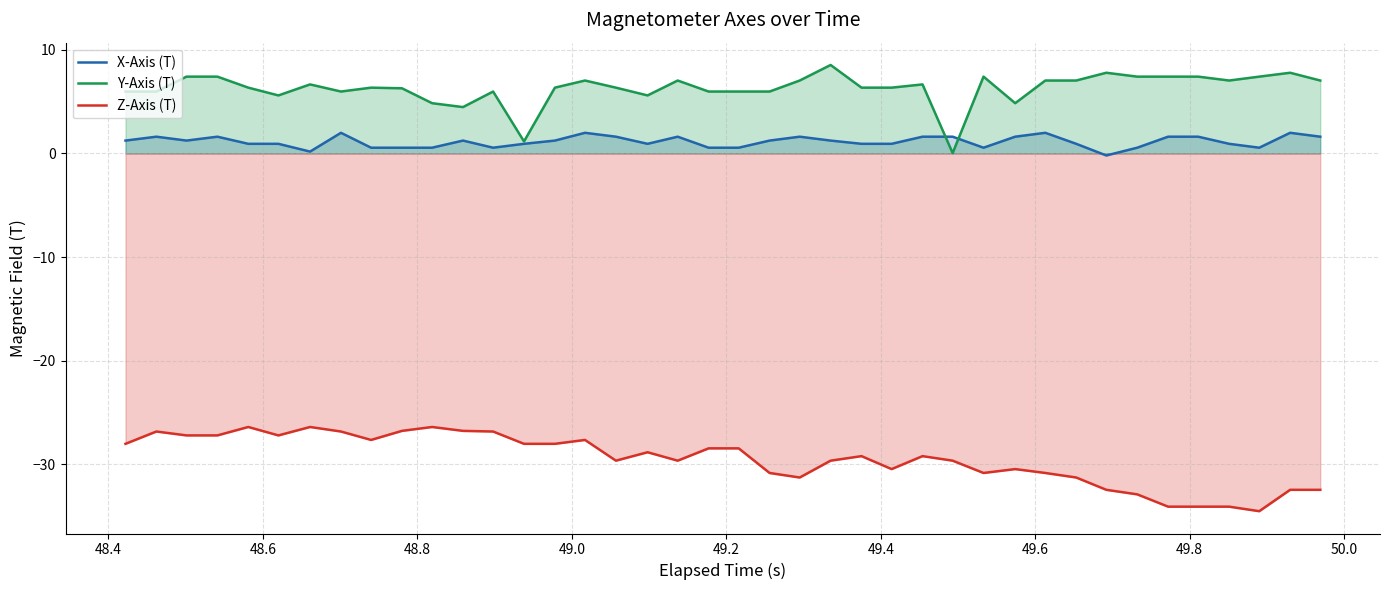

True or false: X-Axis (T) and Z-Axis (T) intersect in this chart.

False